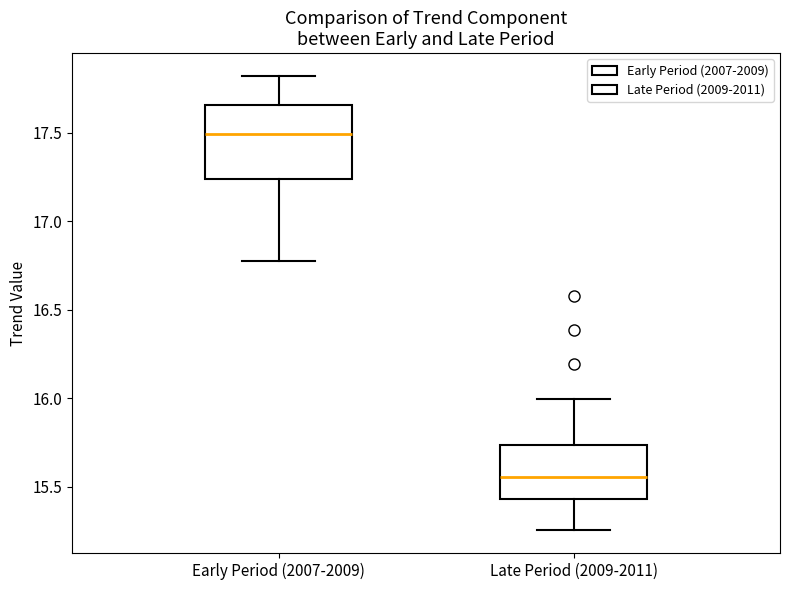

Comparing the boxes themselves (not the whiskers), which one is the tallest?

Early Period (2007-2009)